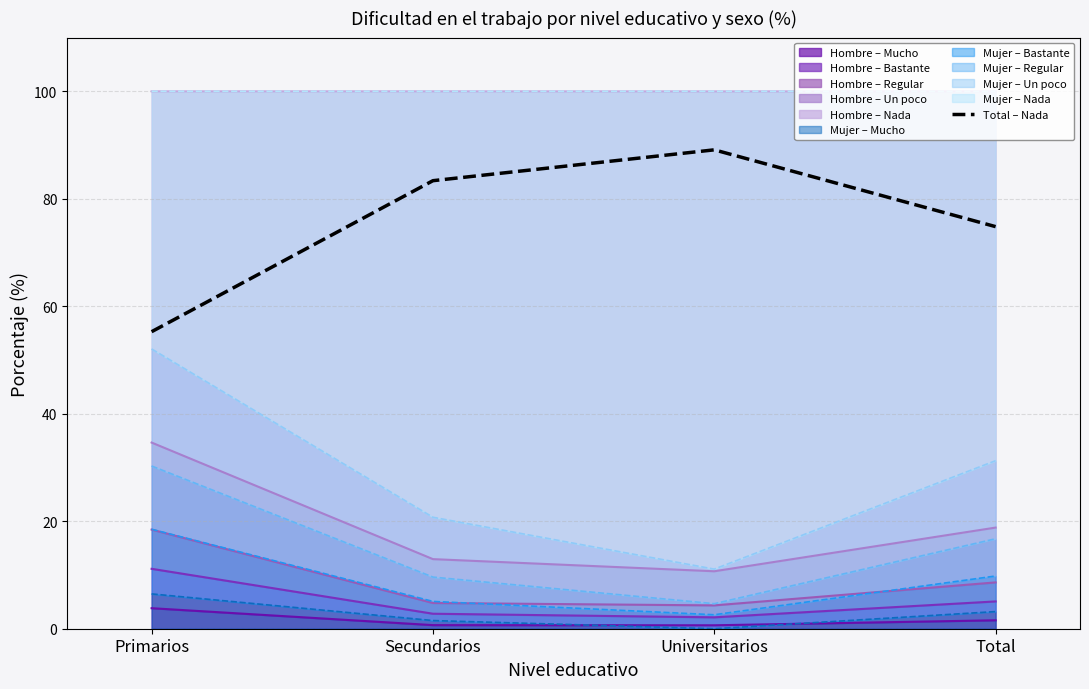

True or false: there are more than 0 points higher than both neighbors.

True